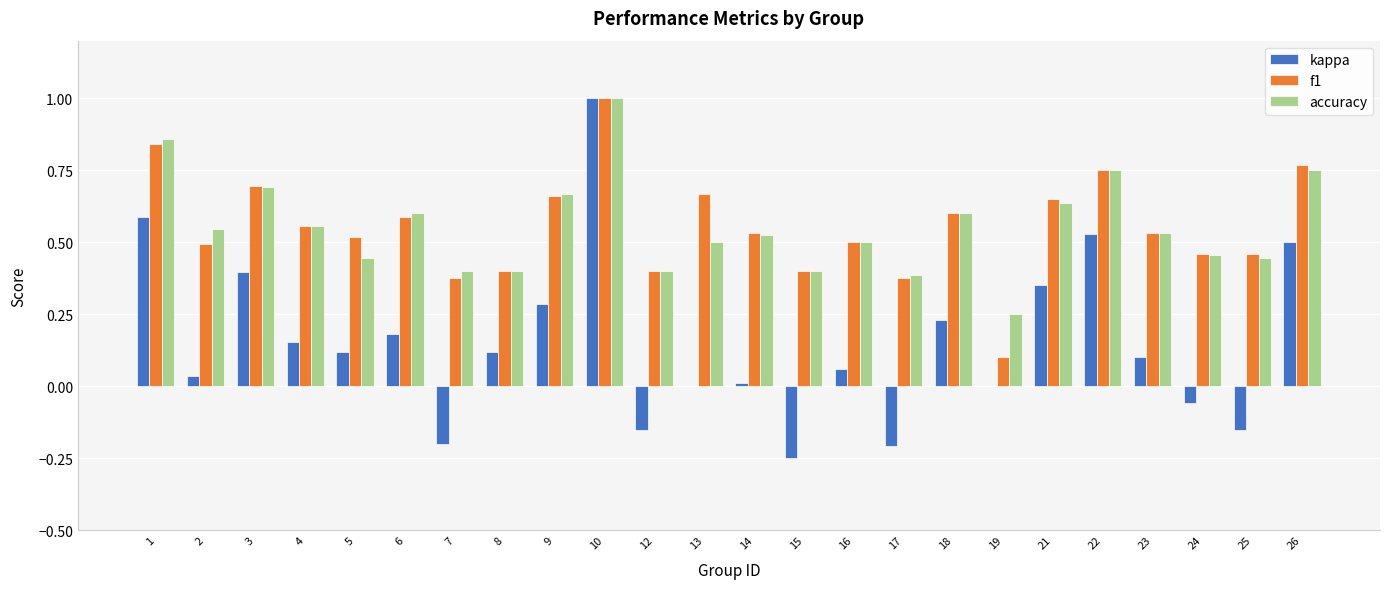

How many accuracy values are between 0 and 1?

24